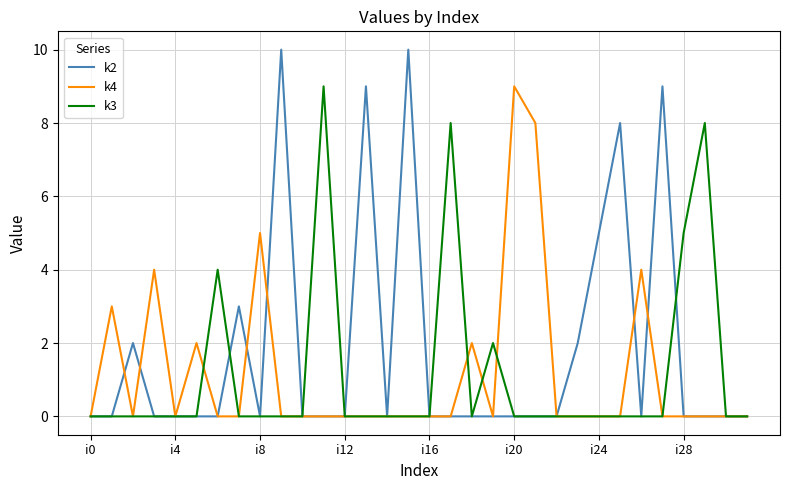

How many categories are shown in the chart?

32